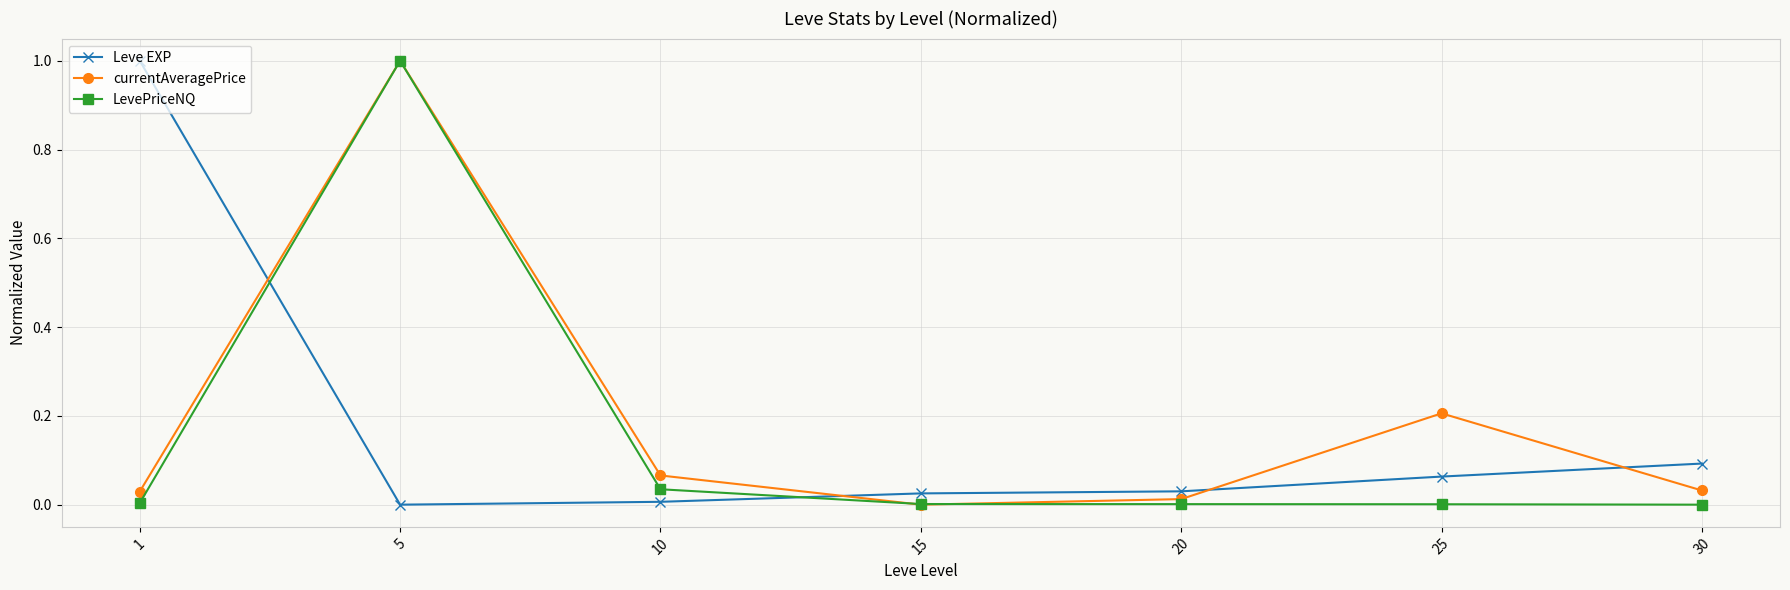

What is the difference between the maximum and second lowest values in the LevePriceNQ series?

1.0